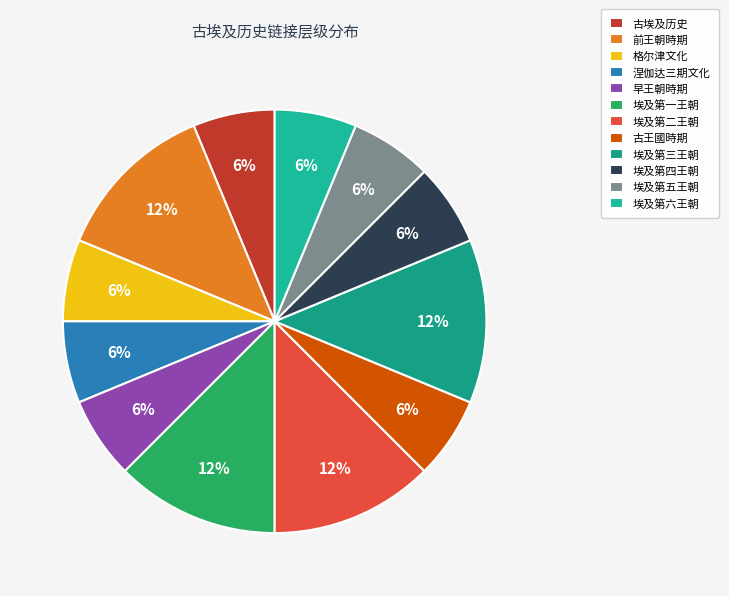

What is the largest slice in the pie chart?

前王朝時期